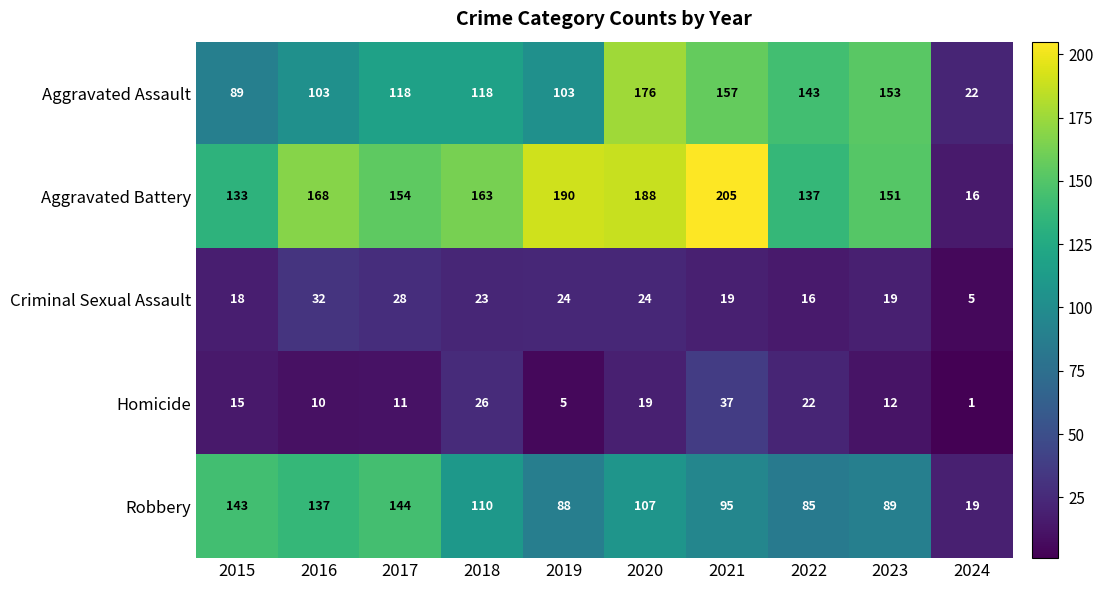

Which series changed the most between 2015 and 2016?

Aggravated Battery